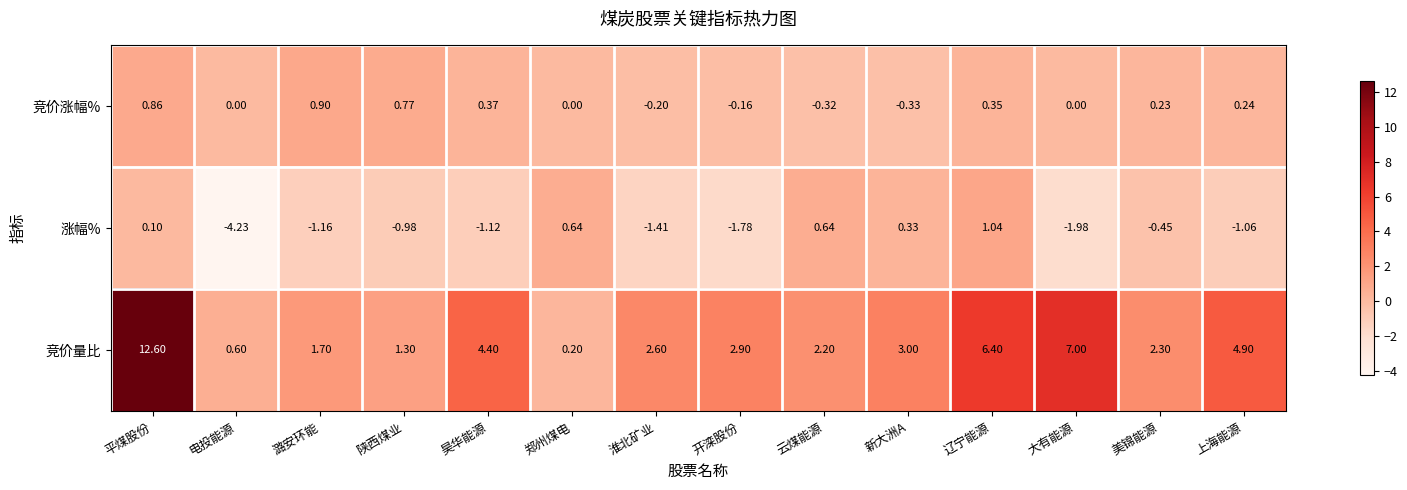

Between 昊华能源 and 淮北矿业, which series saw the biggest shift?

竞价量比